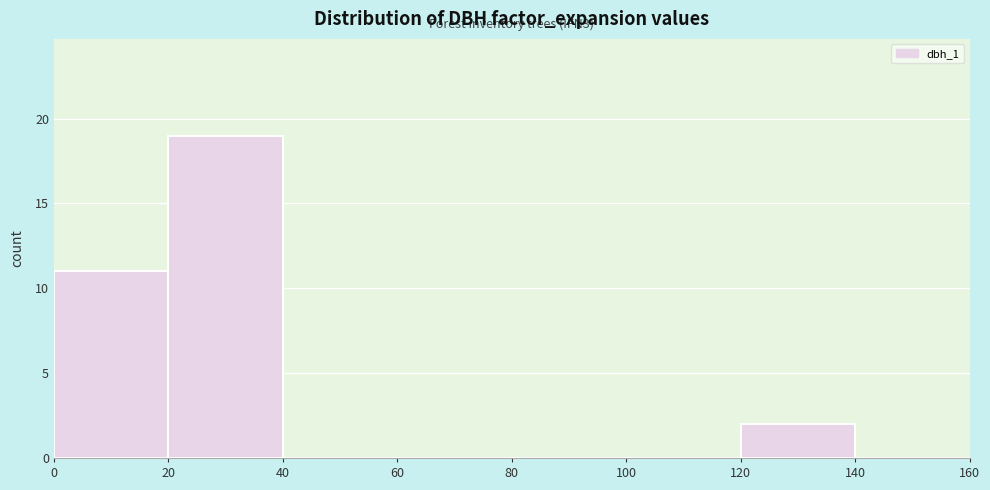

Which range on the x-axis has the tallest bar?

20 to 40